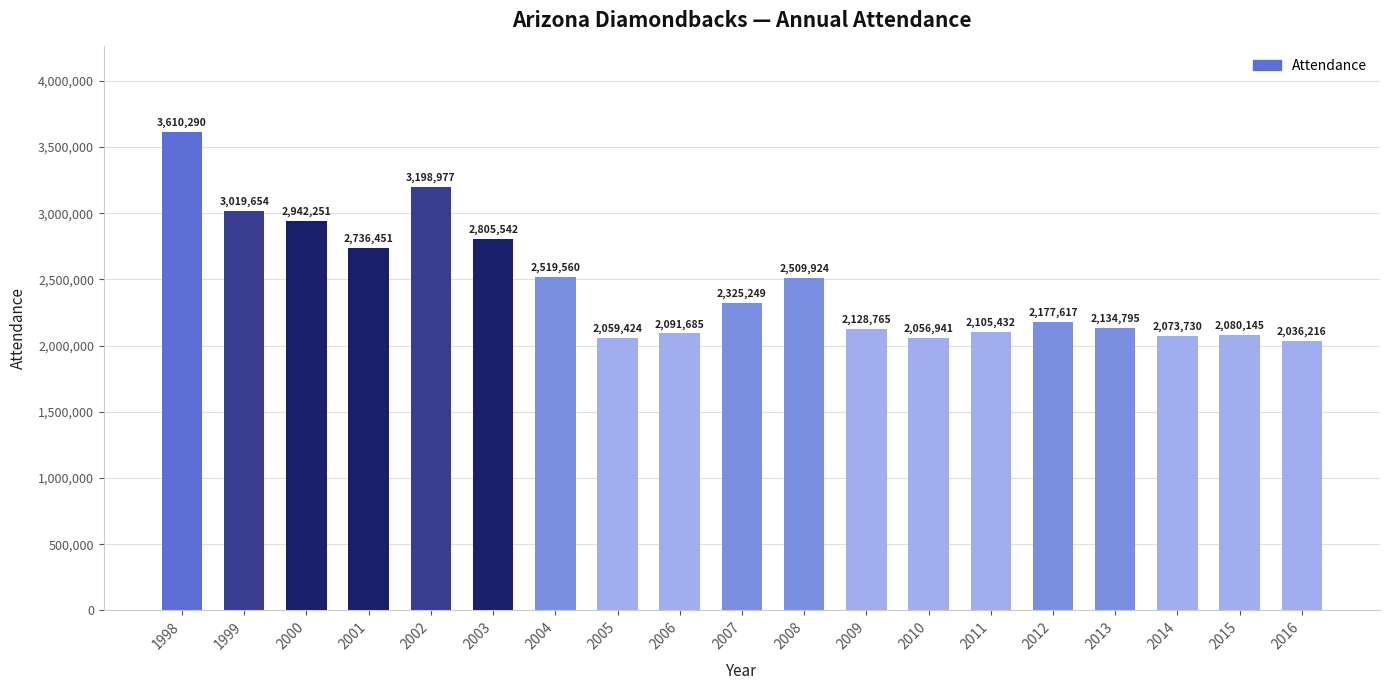

At which category does the chart reach its minimum across all series?

2016